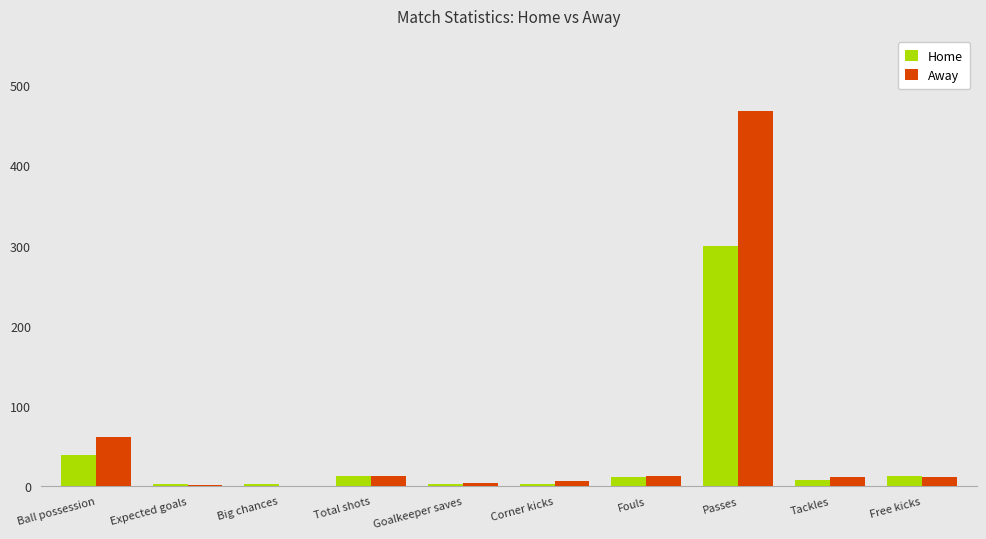

How many categories are shown in the chart?

10